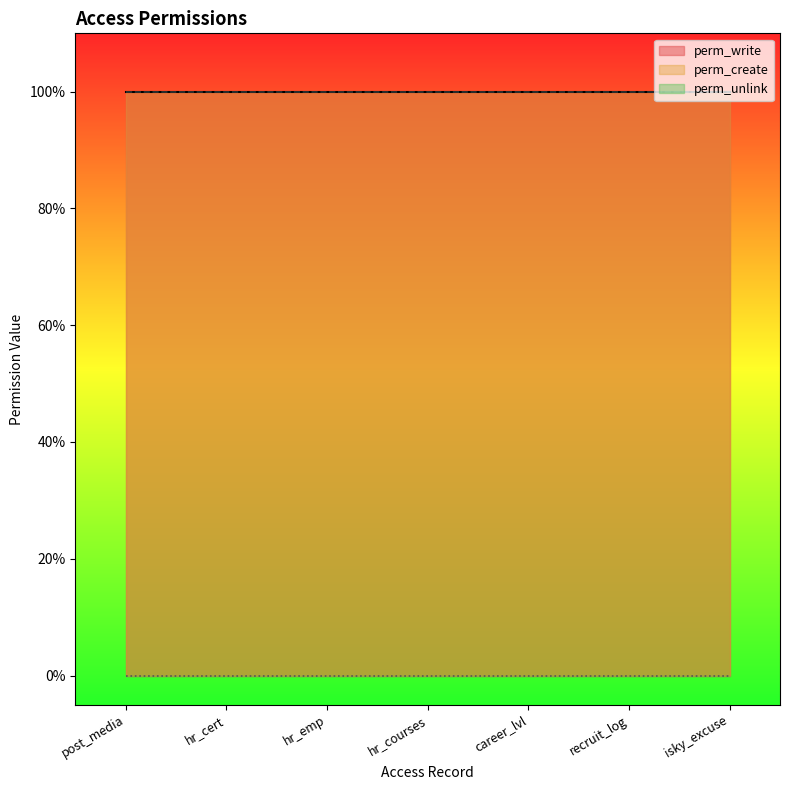

What is the value of the perm_write point at the 4th from the left?

1